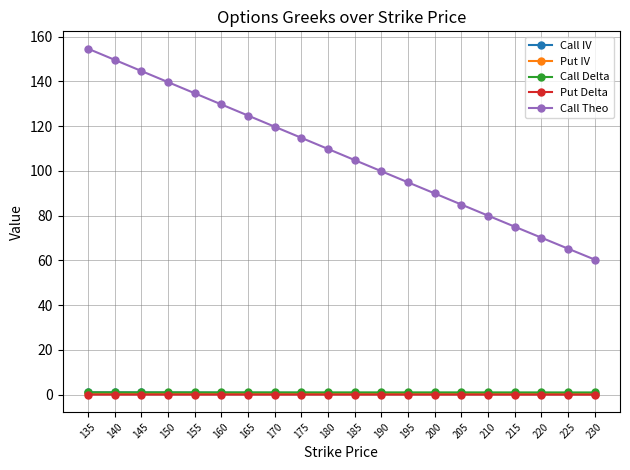

True or false: Call IV and Put Delta intersect in this chart.

False